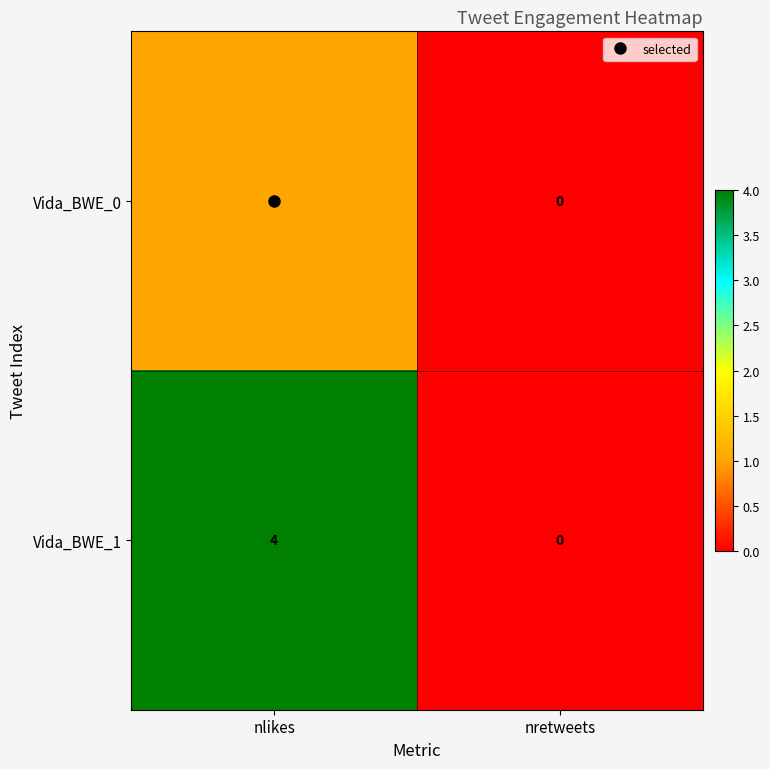

Which series has the largest total across all categories?

Vida_BWE_1